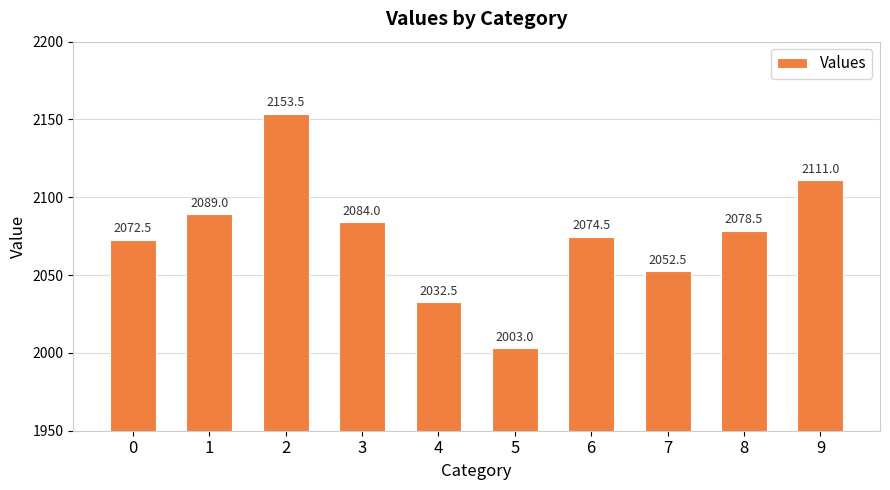

How many categories are shown in the chart?

10